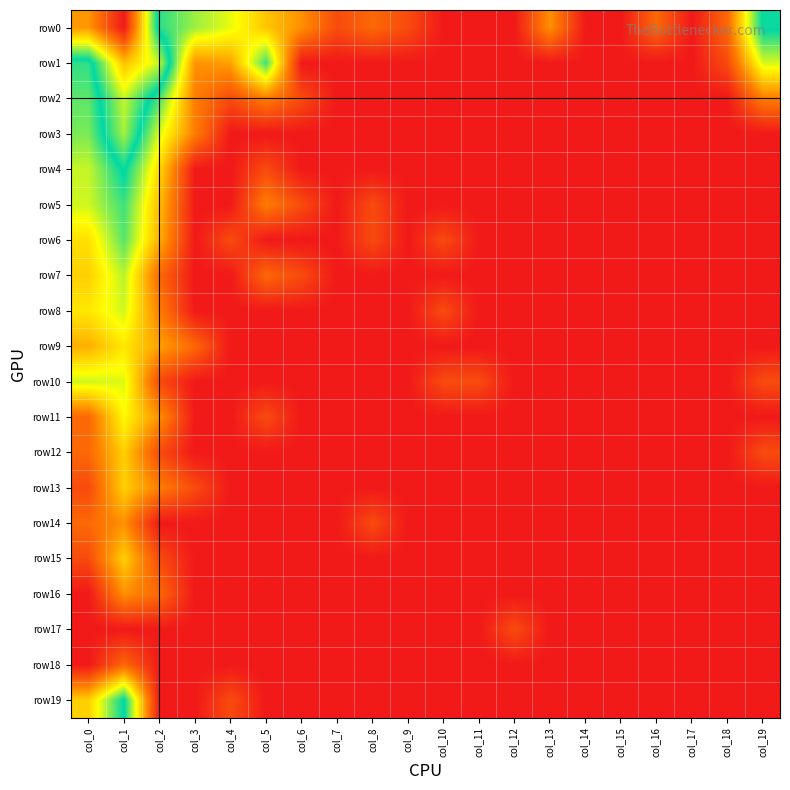

Reading right to left, extract all data points from this chart.

row0: col_19=4.3	col_18=1.1	col_17=0.0	col_16=1.1	col_15=0.0	col_14=0.0	col_13=1.6	col_12=0.0	col_11=0.0	col_10=0.0	col_9=0.7	col_8=1.1	col_7=0.7	col_6=1.6	col_5=2.2	col_4=2.9	col_3=3.4	col_2=4.0	col_1=8.4	col_0=6.8
row1: col_19=3.0	col_18=0.7	col_17=0.0	col_16=0.0	col_15=0.0	col_14=0.0	col_13=0.0	col_12=0.0	col_11=0.0	col_10=0.0	col_9=0.0	col_8=0.0	col_7=0.0	col_6=0.0	col_5=3.9	col_4=1.8	col_3=1.6	col_2=5.3	col_1=6.3	col_0=4.0
row2: col_19=1.4	col_18=0.0	col_17=0.0	col_16=0.0	col_15=0.0	col_14=0.0	col_13=0.0	col_12=0.0	col_11=0.0	col_10=0.0	col_9=0.0	col_8=0.0	col_7=0.0	col_6=0.7	col_5=1.4	col_4=0.7	col_3=1.4	col_2=3.8	col_1=5.3	col_0=3.7
row3: col_19=0.0	col_18=0.0	col_17=0.0	col_16=0.0	col_15=0.0	col_14=0.0	col_13=0.0	col_12=0.0	col_11=0.0	col_10=0.0	col_9=0.0	col_8=0.0	col_7=0.0	col_6=0.0	col_5=0.0	col_4=0.0	col_3=1.4	col_2=3.0	col_1=5.1	col_0=3.6
row4: col_19=0.0	col_18=0.0	col_17=0.0	col_16=0.0	col_15=0.0	col_14=0.0	col_13=0.0	col_12=0.0	col_11=0.0	col_10=0.0	col_9=0.0	col_8=0.0	col_7=0.0	col_6=0.0	col_5=0.7	col_4=0.0	col_3=0.0	col_2=2.4	col_1=4.3	col_0=3.1
row5: col_19=0.0	col_18=0.0	col_17=0.0	col_16=0.0	col_15=0.0	col_14=0.0	col_13=0.0	col_12=0.0	col_11=0.0	col_10=0.0	col_9=0.0	col_8=0.7	col_7=0.0	col_6=0.7	col_5=1.4	col_4=0.0	col_3=0.0	col_2=2.1	col_1=3.9	col_0=3.1
row6: col_19=0.0	col_18=0.0	col_17=0.0	col_16=0.0	col_15=0.0	col_14=0.0	col_13=0.0	col_12=0.0	col_11=0.0	col_10=0.7	col_9=0.0	col_8=0.7	col_7=0.0	col_6=0.0	col_5=0.0	col_4=0.7	col_3=0.0	col_2=1.9	col_1=3.7	col_0=2.5
row7: col_19=0.0	col_18=0.0	col_17=0.0	col_16=0.0	col_15=0.0	col_14=0.0	col_13=0.0	col_12=0.0	col_11=0.0	col_10=0.0	col_9=0.0	col_8=0.0	col_7=0.0	col_6=0.7	col_5=1.1	col_4=0.0	col_3=0.0	col_2=1.1	col_1=3.2	col_0=2.3
row8: col_19=0.0	col_18=0.0	col_17=0.0	col_16=0.0	col_15=0.0	col_14=0.0	col_13=0.0	col_12=0.0	col_11=0.0	col_10=0.7	col_9=0.0	col_8=0.0	col_7=0.0	col_6=0.0	col_5=0.0	col_4=0.0	col_3=0.0	col_2=1.4	col_1=3.1	col_0=2.6
row9: col_19=0.0	col_18=0.0	col_17=0.0	col_16=0.0	col_15=0.0	col_14=0.0	col_13=0.0	col_12=0.0	col_11=0.0	col_10=0.0	col_9=0.0	col_8=0.0	col_7=0.0	col_6=0.0	col_5=0.0	col_4=0.0	col_3=1.1	col_2=1.8	col_1=2.6	col_0=1.9
row10: col_19=0.7	col_18=0.0	col_17=0.0	col_16=0.0	col_15=0.0	col_14=0.0	col_13=0.0	col_12=0.0	col_11=0.7	col_10=0.7	col_9=0.0	col_8=0.0	col_7=0.0	col_6=0.0	col_5=0.0	col_4=0.0	col_3=0.0	col_2=0.7	col_1=3.0	col_0=3.1
row11: col_19=0.0	col_18=0.0	col_17=0.0	col_16=0.0	col_15=0.0	col_14=0.0	col_13=0.0	col_12=0.0	col_11=0.0	col_10=0.0	col_9=0.0	col_8=0.0	col_7=0.0	col_6=0.0	col_5=0.7	col_4=0.0	col_3=0.0	col_2=1.6	col_1=2.8	col_0=1.1
row12: col_19=0.7	col_18=0.0	col_17=0.0	col_16=0.0	col_15=0.0	col_14=0.0	col_13=0.0	col_12=0.0	col_11=0.0	col_10=0.0	col_9=0.0	col_8=0.0	col_7=0.0	col_6=0.0	col_5=0.0	col_4=0.0	col_3=0.0	col_2=0.7	col_1=2.3	col_0=1.1
row13: col_19=0.0	col_18=0.0	col_17=0.0	col_16=0.0	col_15=0.0	col_14=0.0	col_13=0.0	col_12=0.0	col_11=0.0	col_10=0.0	col_9=0.0	col_8=0.0	col_7=0.0	col_6=0.0	col_5=0.0	col_4=0.0	col_3=0.7	col_2=1.4	col_1=2.3	col_0=0.7
row14: col_19=0.0	col_18=0.0	col_17=0.0	col_16=0.0	col_15=0.0	col_14=0.0	col_13=0.0	col_12=0.0	col_11=0.0	col_10=0.0	col_9=0.0	col_8=0.7	col_7=0.0	col_6=0.0	col_5=0.0	col_4=0.0	col_3=0.0	col_2=0.0	col_1=1.6	col_0=1.1
row15: col_19=0.0	col_18=0.0	col_17=0.0	col_16=0.0	col_15=0.0	col_14=0.0	col_13=0.0	col_12=0.0	col_11=0.0	col_10=0.0	col_9=0.0	col_8=0.0	col_7=0.0	col_6=0.0	col_5=0.0	col_4=0.0	col_3=0.0	col_2=0.7	col_1=2.3	col_0=0.7
row16: col_19=0.0	col_18=0.0	col_17=0.0	col_16=0.0	col_15=0.0	col_14=0.0	col_13=0.0	col_12=0.0	col_11=0.0	col_10=0.0	col_9=0.0	col_8=0.0	col_7=0.0	col_6=0.0	col_5=0.0	col_4=0.0	col_3=0.0	col_2=1.1	col_1=1.6	col_0=0.0
row17: col_19=0.0	col_18=0.0	col_17=0.0	col_16=0.0	col_15=0.0	col_14=0.0	col_13=0.0	col_12=0.7	col_11=0.0	col_10=0.0	col_9=0.0	col_8=0.0	col_7=0.0	col_6=0.0	col_5=0.0	col_4=0.0	col_3=0.0	col_2=0.0	col_1=0.0	col_0=0.0
row18: col_19=0.0	col_18=0.0	col_17=0.0	col_16=0.0	col_15=0.0	col_14=0.0	col_13=0.0	col_12=0.0	col_11=0.0	col_10=0.0	col_9=0.0	col_8=0.0	col_7=0.0	col_6=0.0	col_5=0.0	col_4=0.0	col_3=0.0	col_2=0.0	col_1=1.1	col_0=0.0
row19: col_19=0.0	col_18=0.0	col_17=0.0	col_16=0.0	col_15=0.0	col_14=0.0	col_13=0.0	col_12=0.0	col_11=0.0	col_10=0.0	col_9=0.0	col_8=0.0	col_7=0.0	col_6=0.0	col_5=0.0	col_4=0.7	col_3=0.0	col_2=0.0	col_1=4.3	col_0=2.3